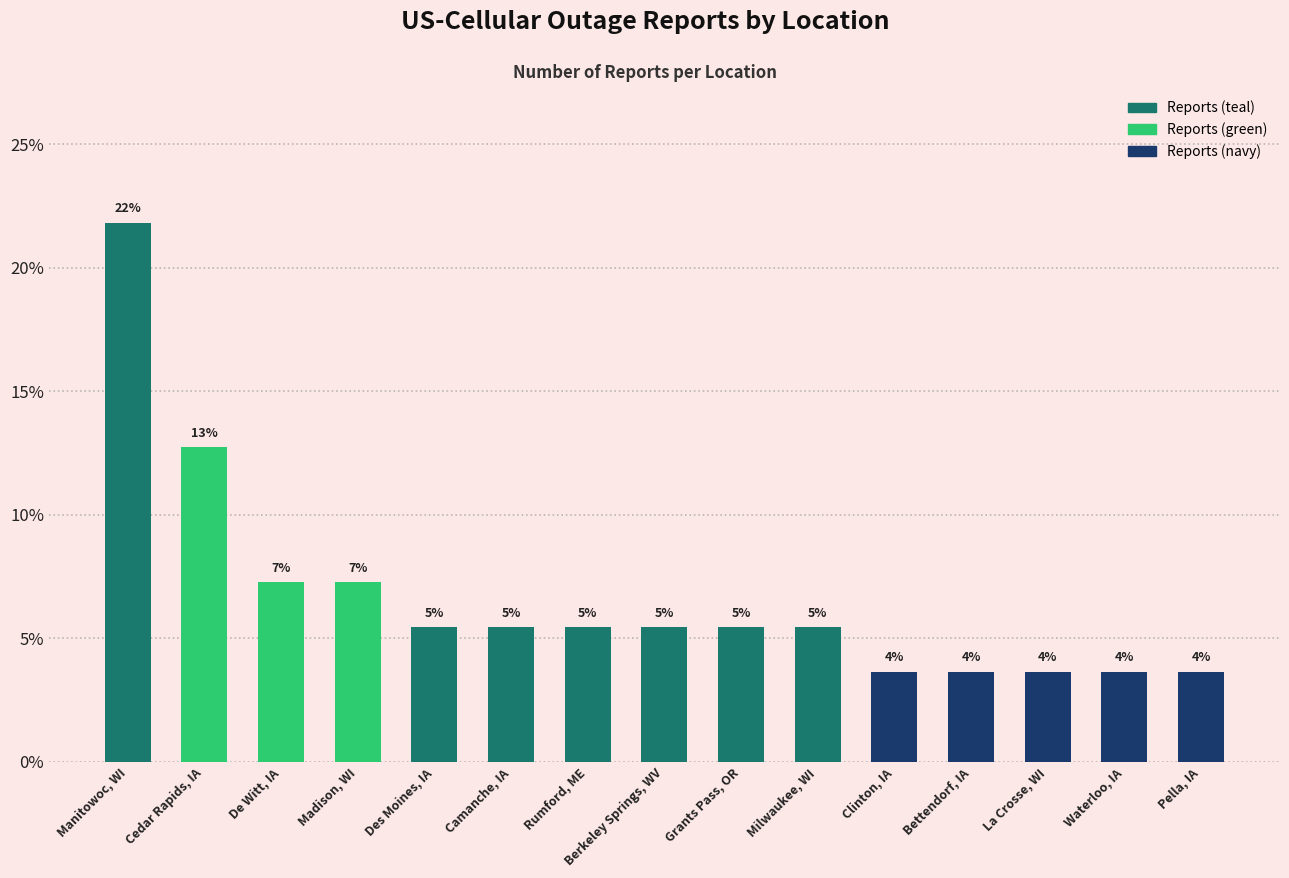

What is the ratio of the value at Des Moines, IA to the value at Grants Pass, OR?

1.0